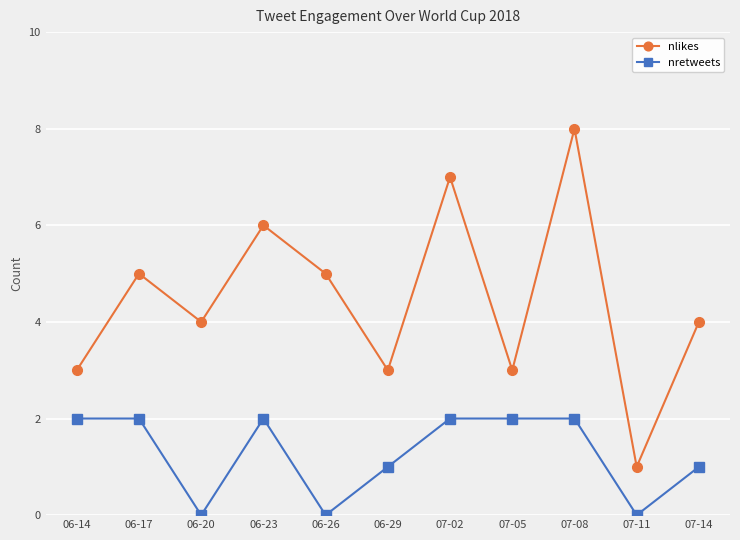

How many nlikes values are between 3 and 6?

8